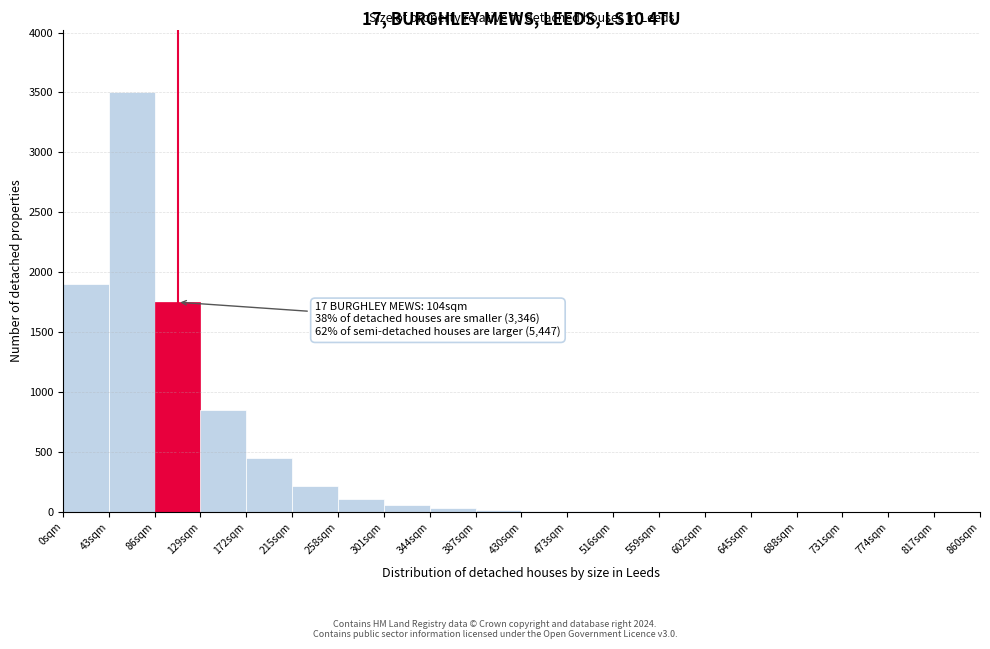

What is the sum of all values?

8923